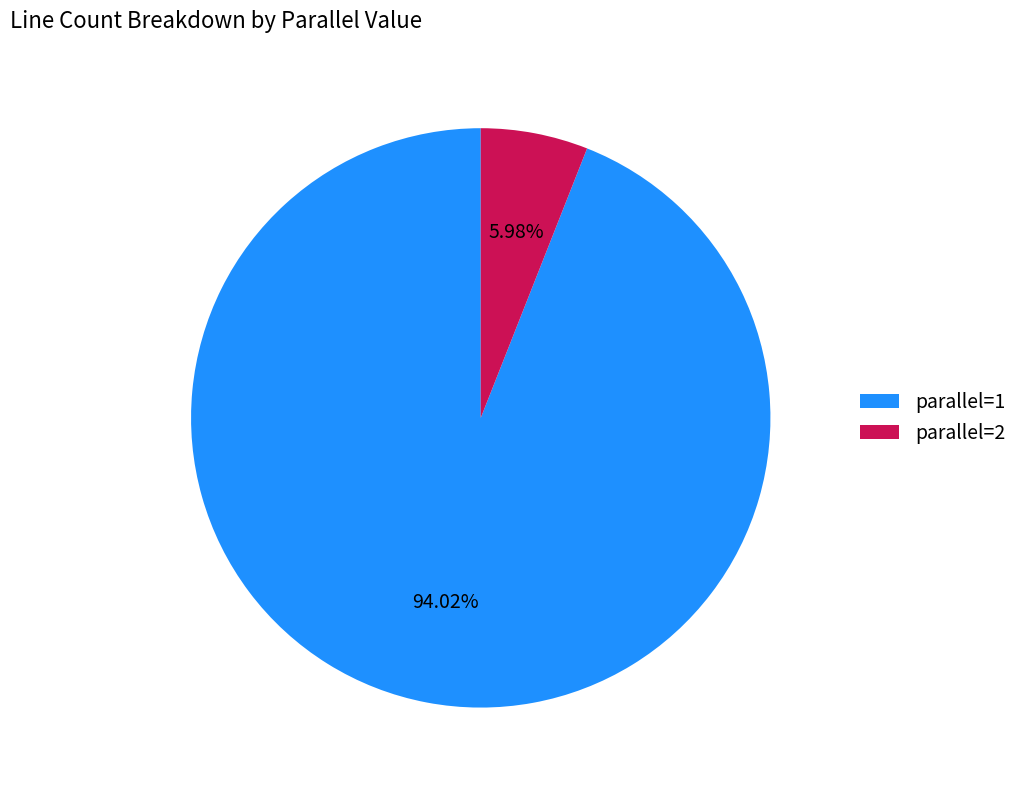

What is the smallest slice in the pie chart?

parallel=2